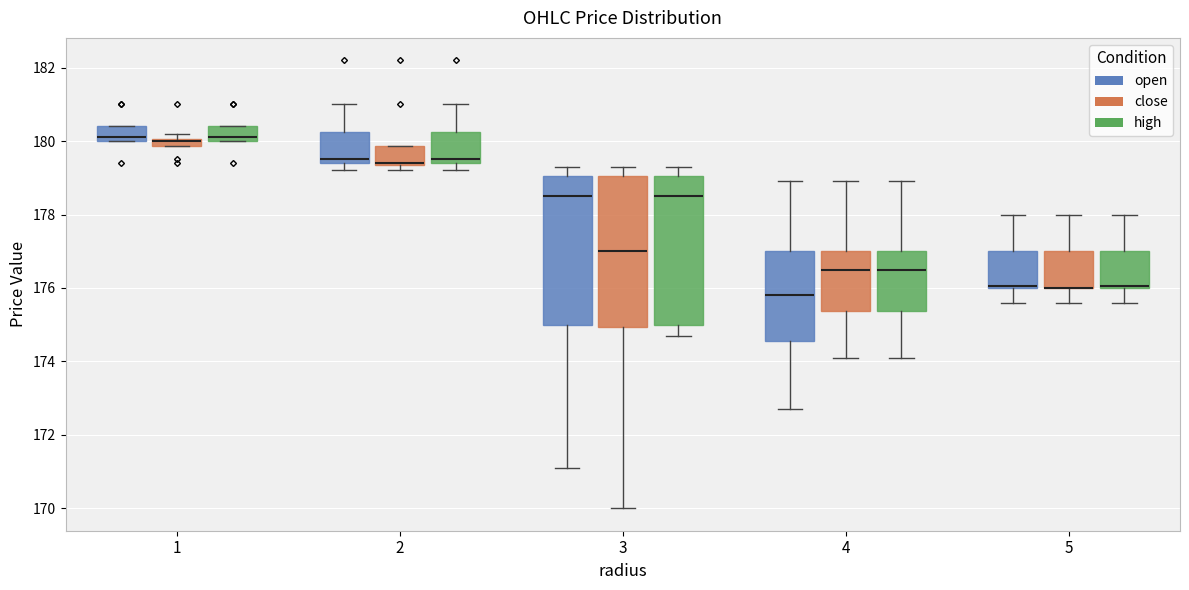

Where is the upper edge of the box for 2 (close) on the y-axis? The values are not printed on the chart, so give them approximately, as read against the axis.

179.8